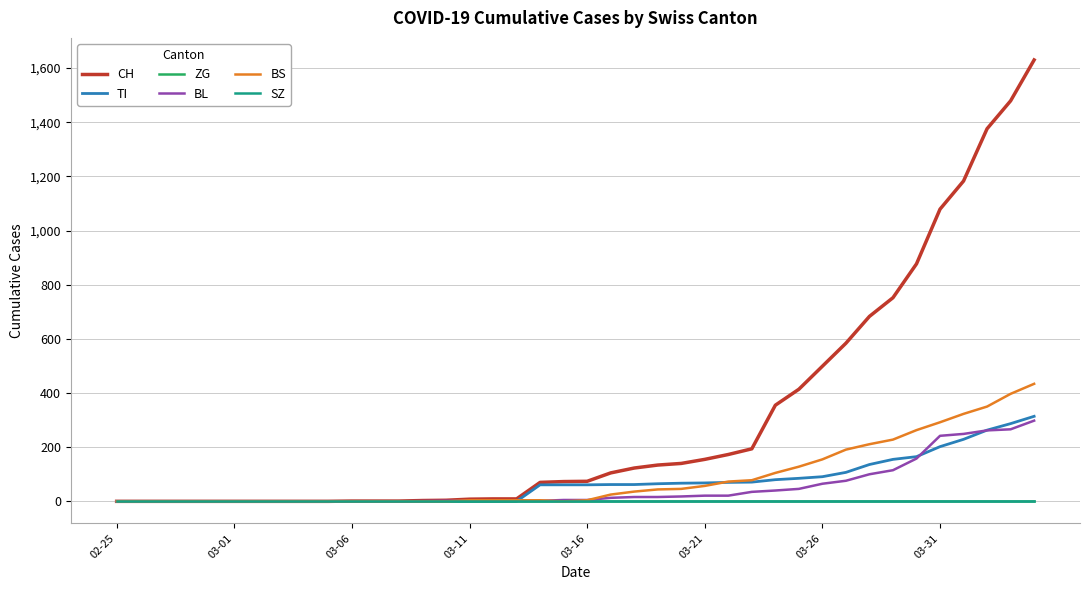

How many lines are shown in the chart?

6